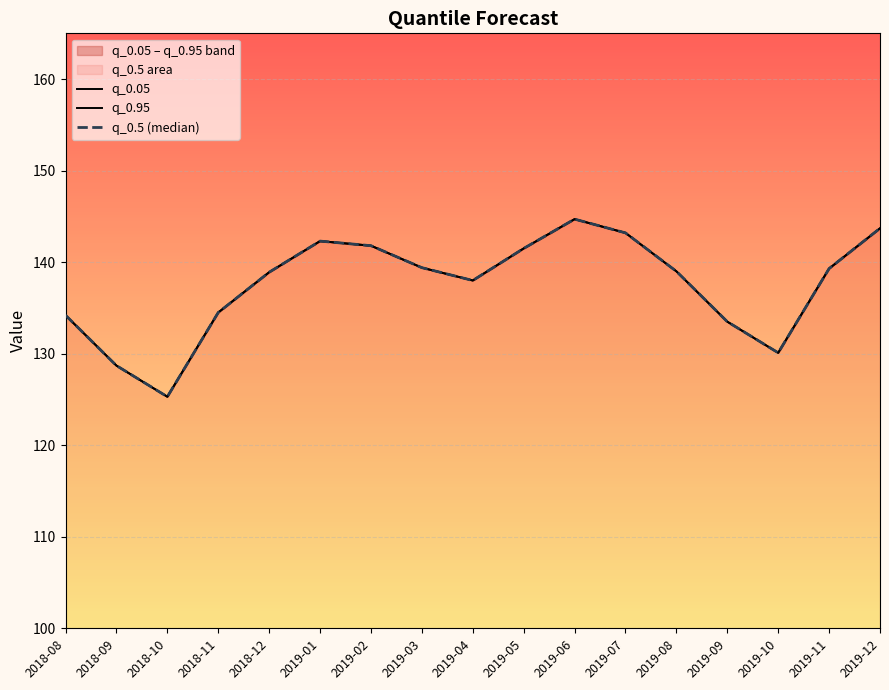

True or false: q_0.95 and q_0.5 (median) intersect in this chart.

False